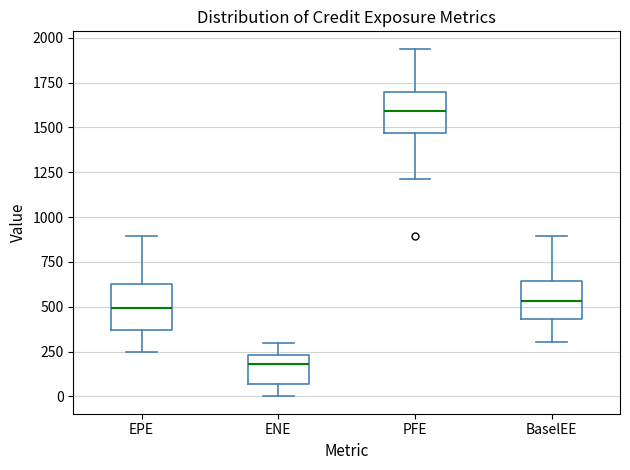

Where is the lower edge of the box for EPE on the y-axis? The values are not printed on the chart, so give them approximately, as read against the axis.

350